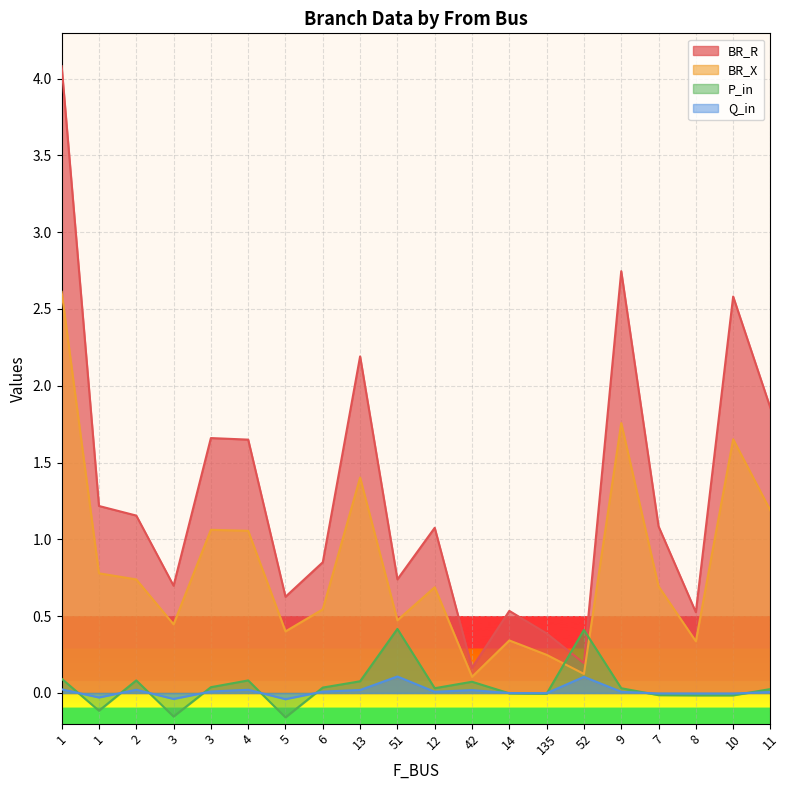

Count the number of data series in this chart.

4